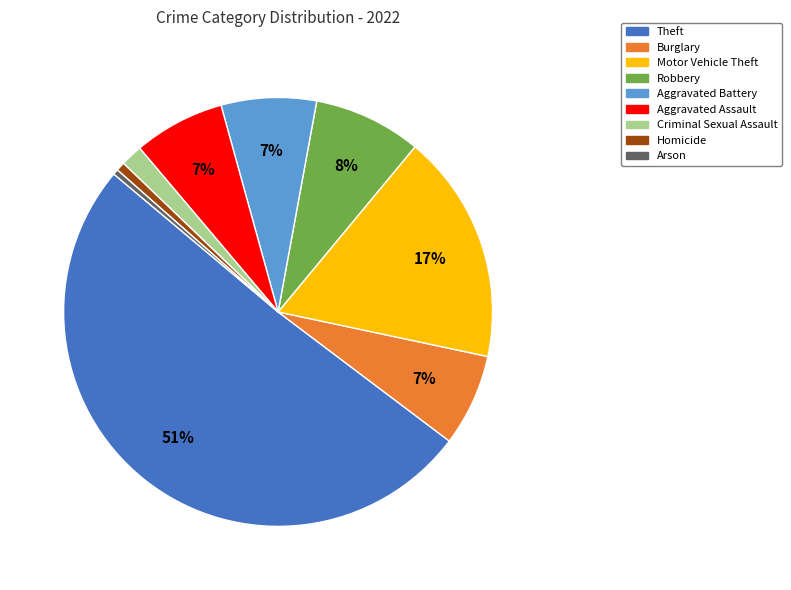

How many segments does this pie chart have?

9